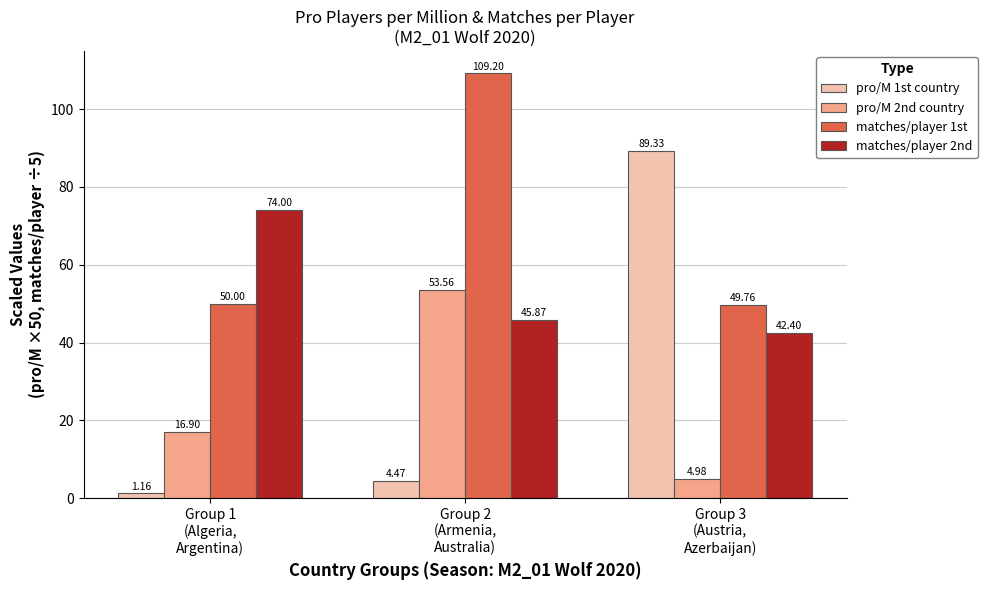

Rank the categories by pro/M 2nd country value from highest to lowest.

Group 2
(Armenia,
Australia), Group 1
(Algeria,
Argentina), Group 3
(Austria,
Azerbaijan)